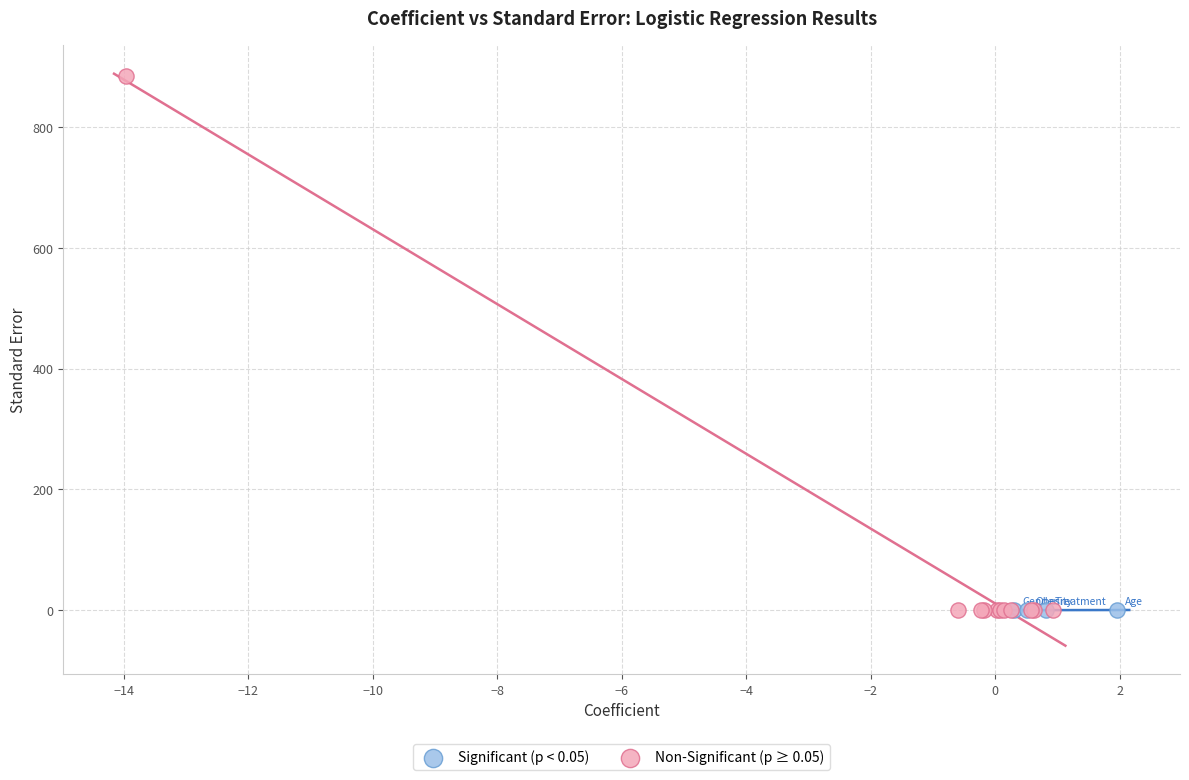

What are all the series names shown in the legend?

Significant (p < 0.05), Non-Significant (p ≥ 0.05)